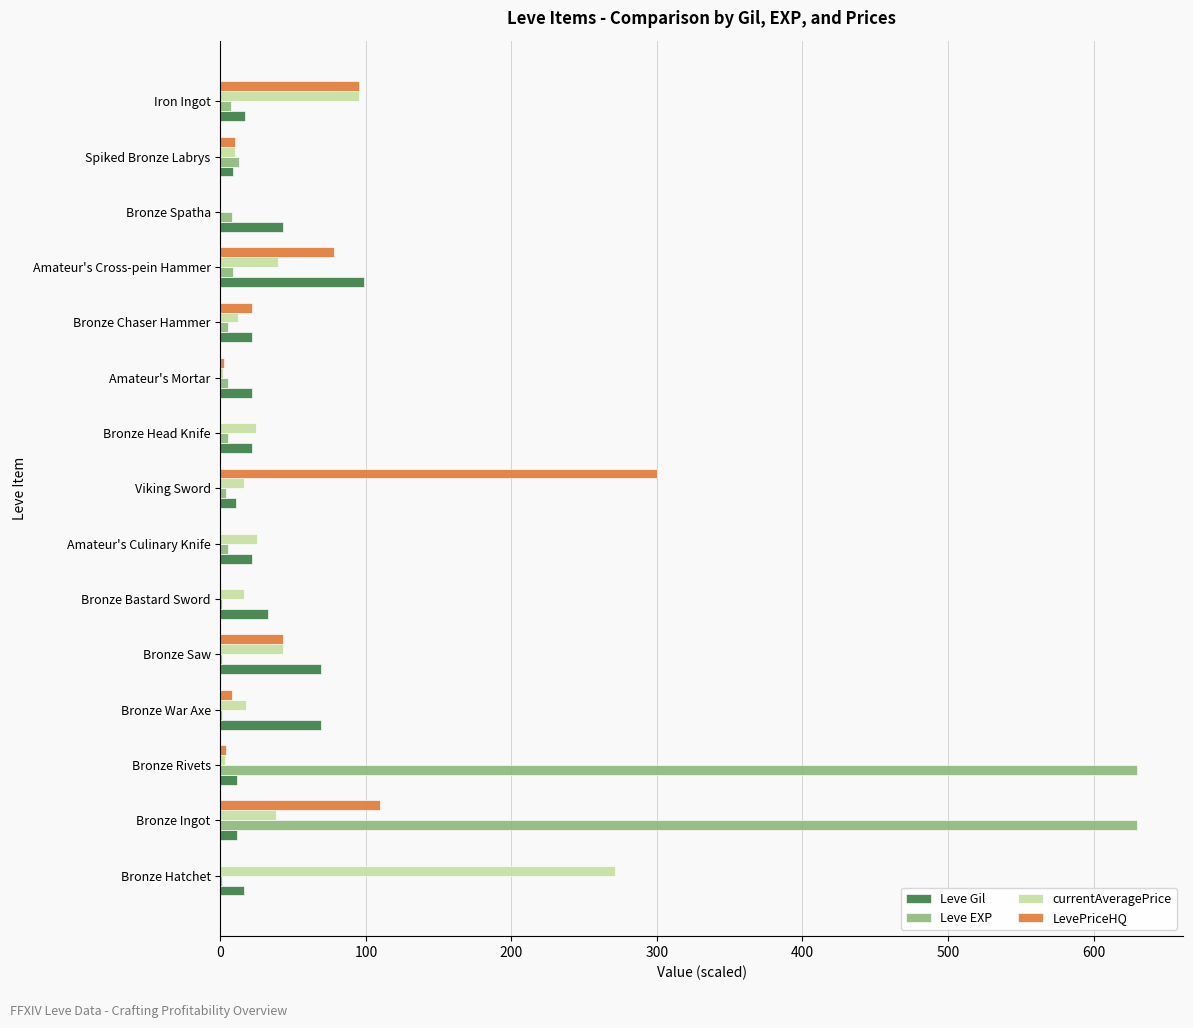

Where is LevePriceHQ nearest to the value 149?

Bronze Ingot